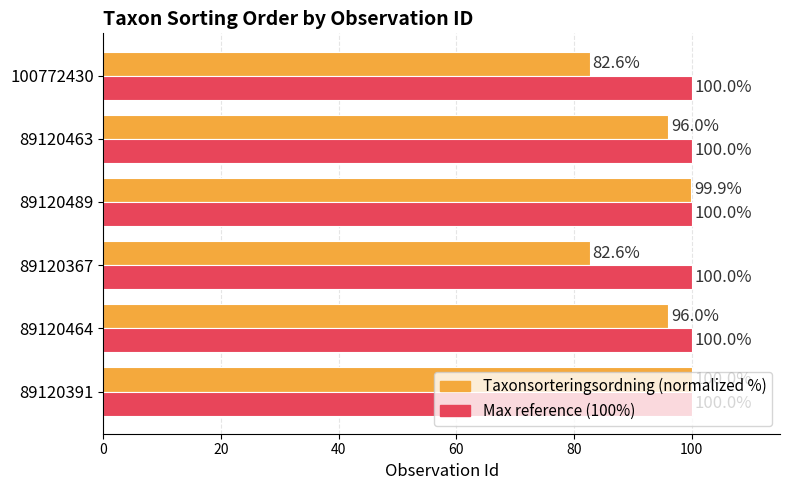

The value of Max reference (100%) at 100772430 is 100.0. True or false?

True